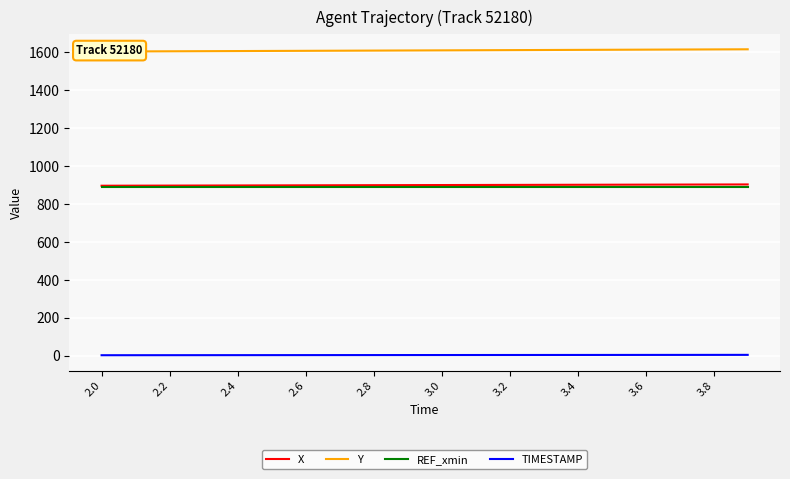

What is the value of the REF_xmin point at the 6th from the left?

888.2